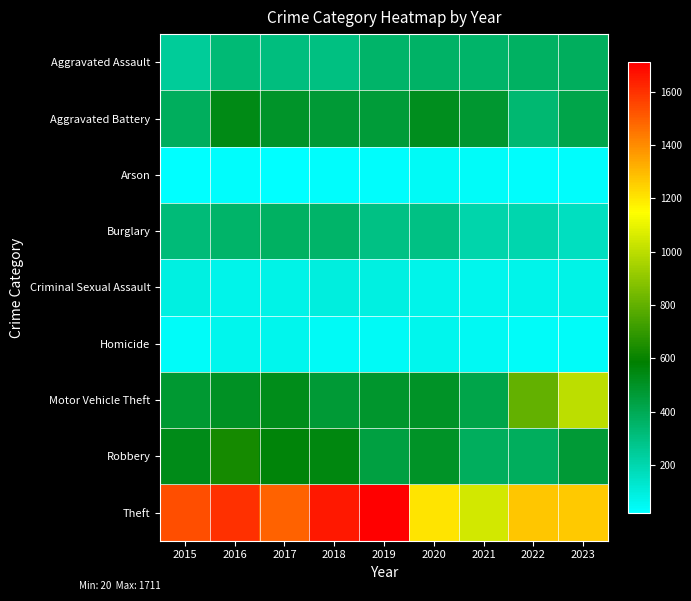

At which category does the chart reach its minimum across all series?

2017